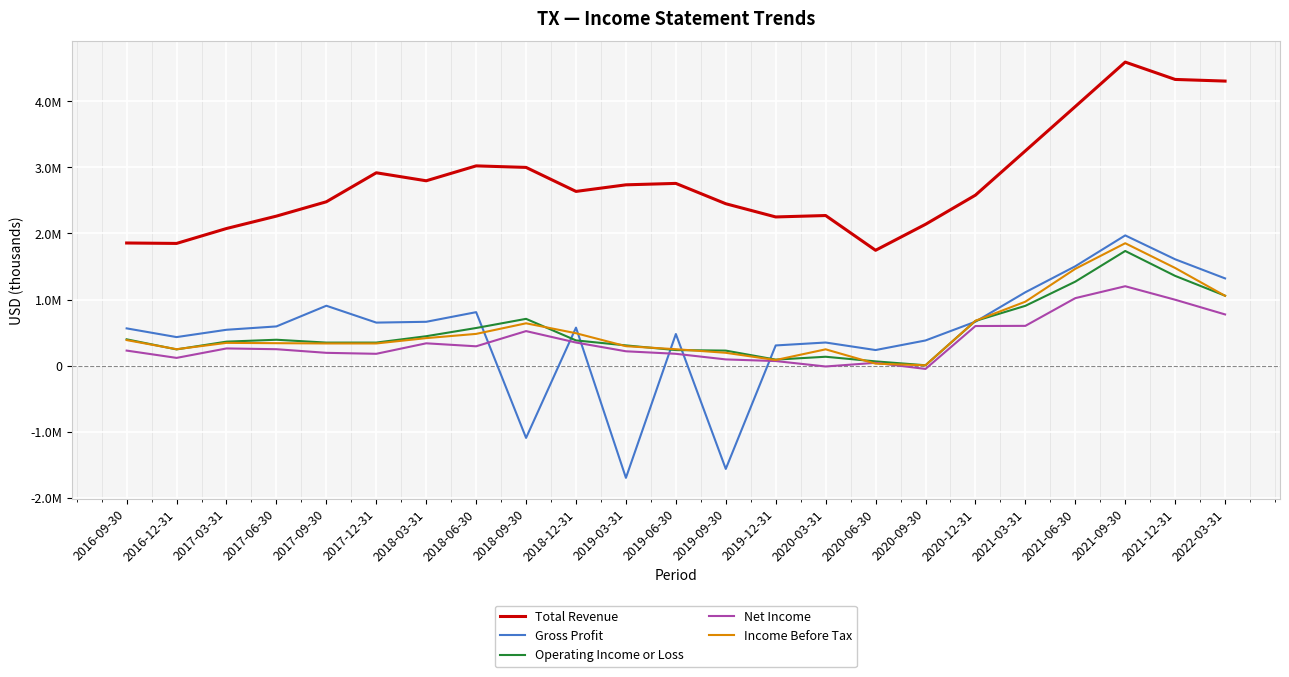

Is this an area chart (filled region under the line)?

No